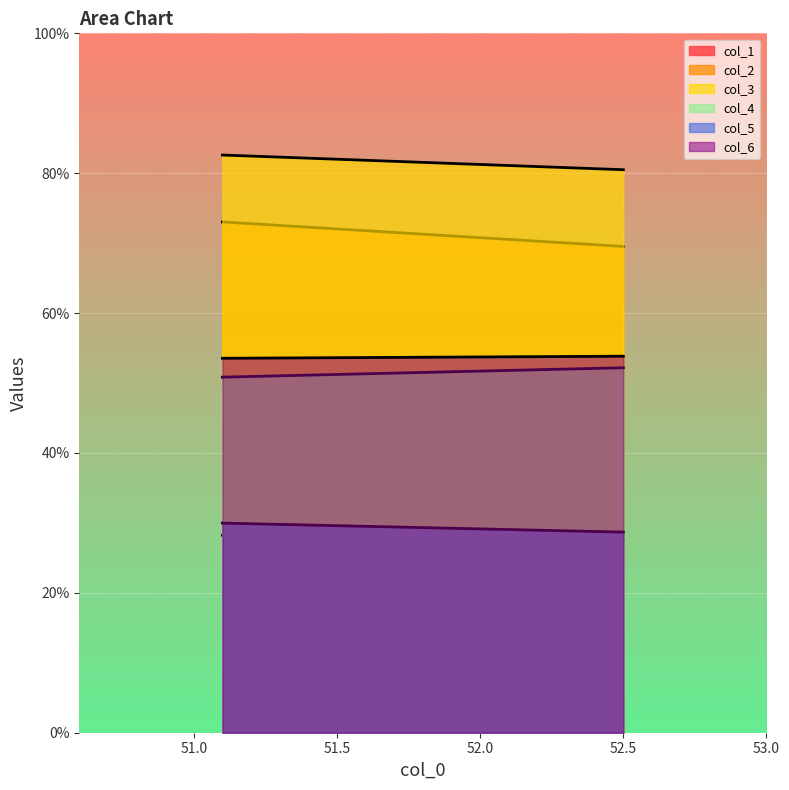

What is the sum of the col_6 values at 51.1 and 52.5?

107.4